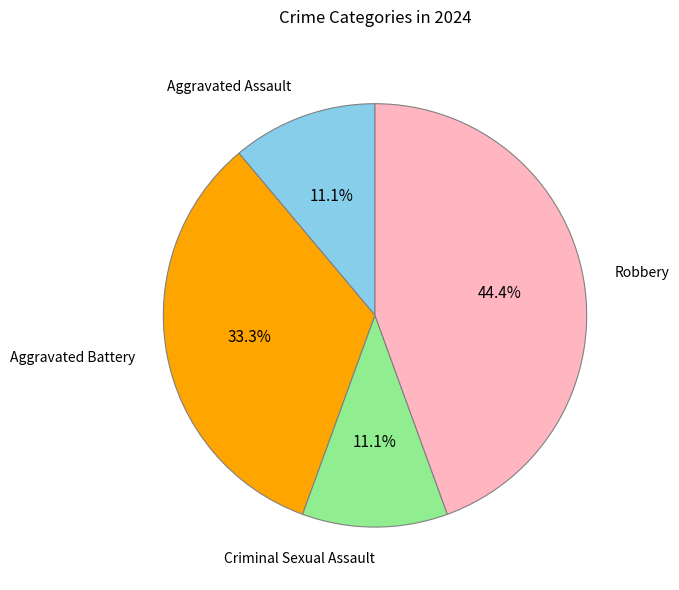

Does any single category account for the majority?

No